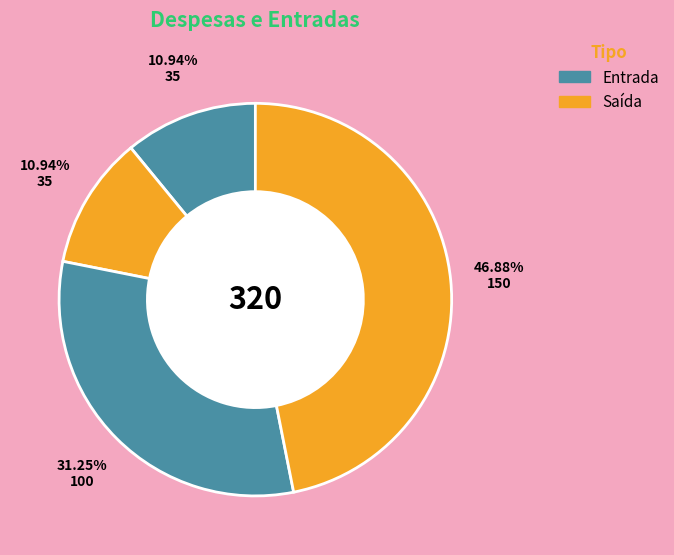

How many segments does this pie chart have?

4